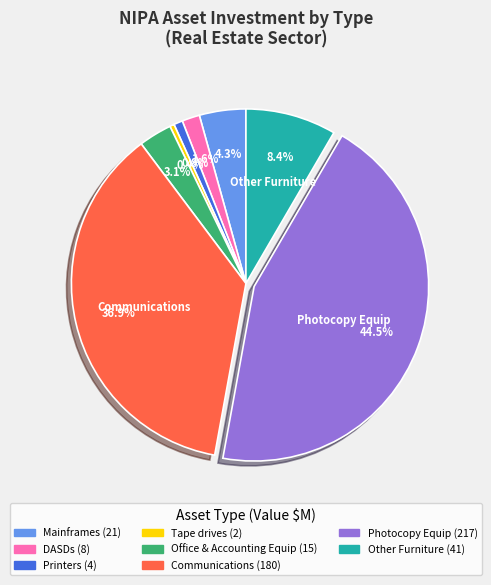

How many slices are in this pie chart?

8